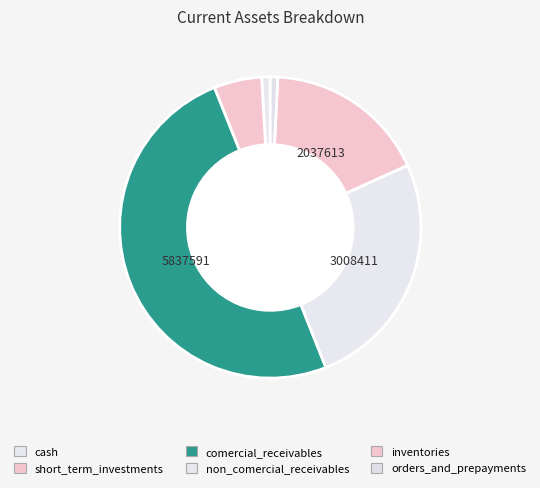

How many slices are in this pie chart?

6